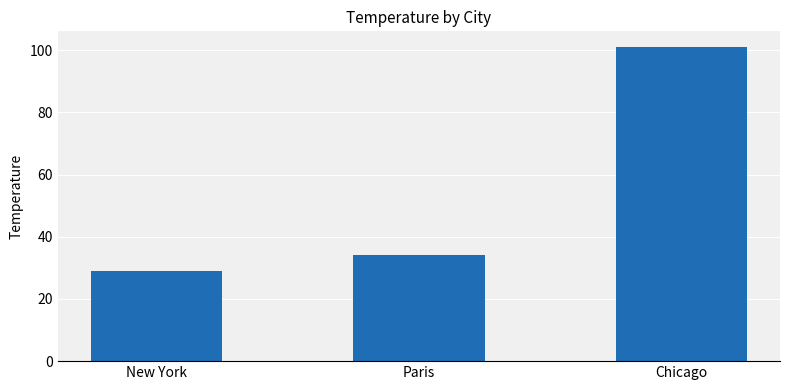

List the labels in order of value, smallest first.

New York, Paris, Chicago